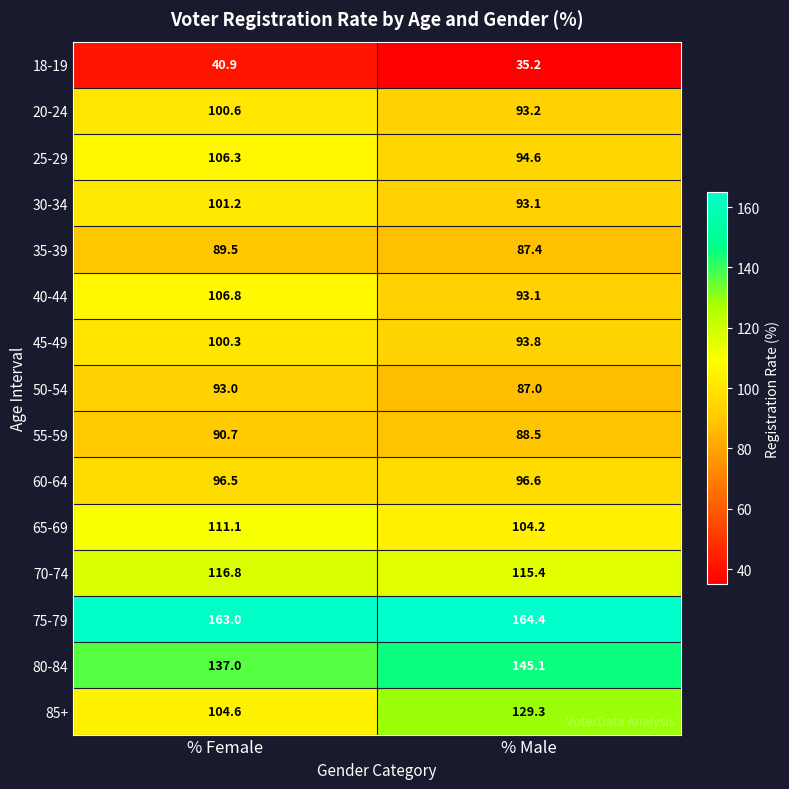

Is it true that 55-59 equals 90.7 at % Female?

True